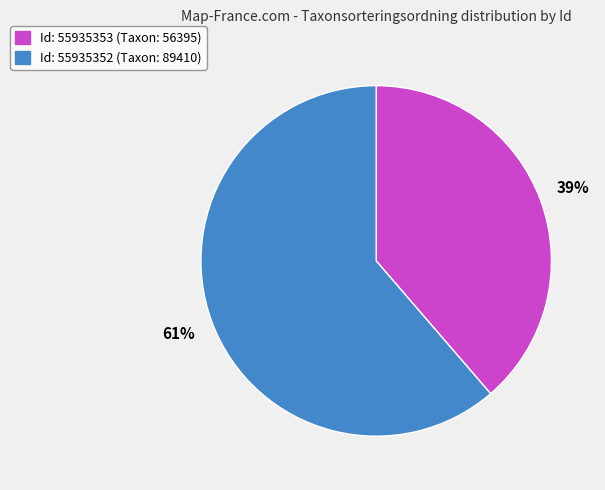

Does any single category account for the majority?

Yes